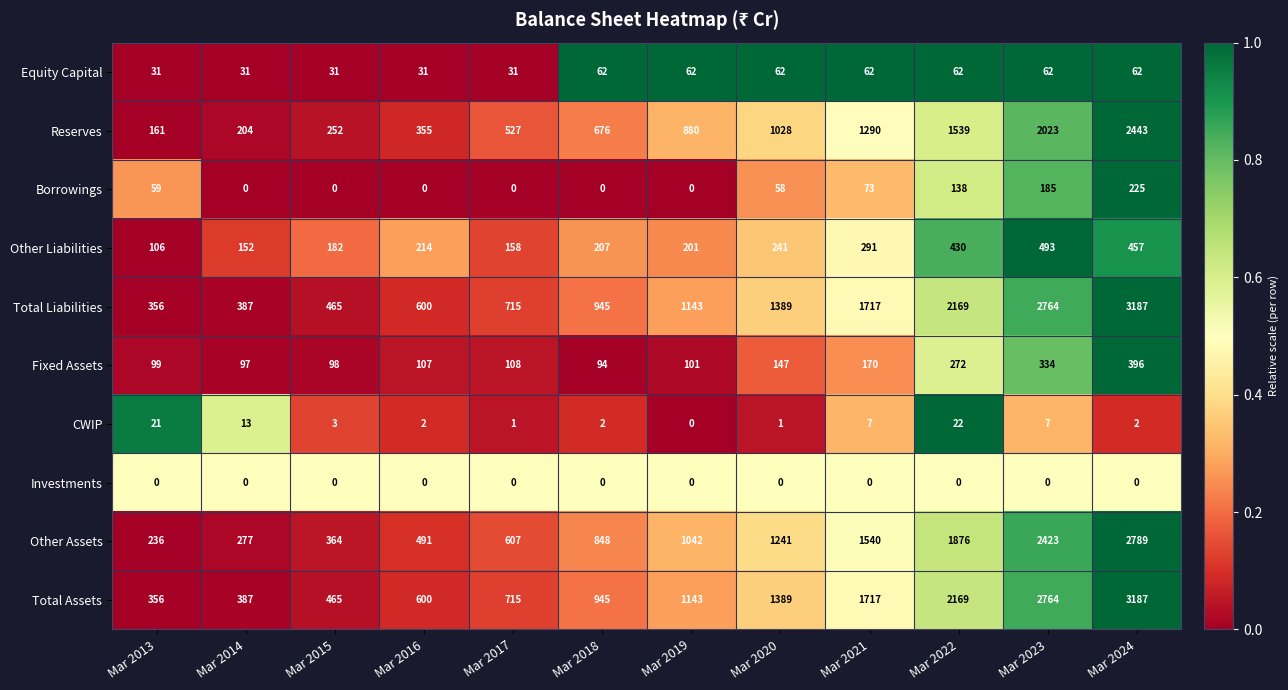

At which category is the sum across all series the highest?

Mar 2024